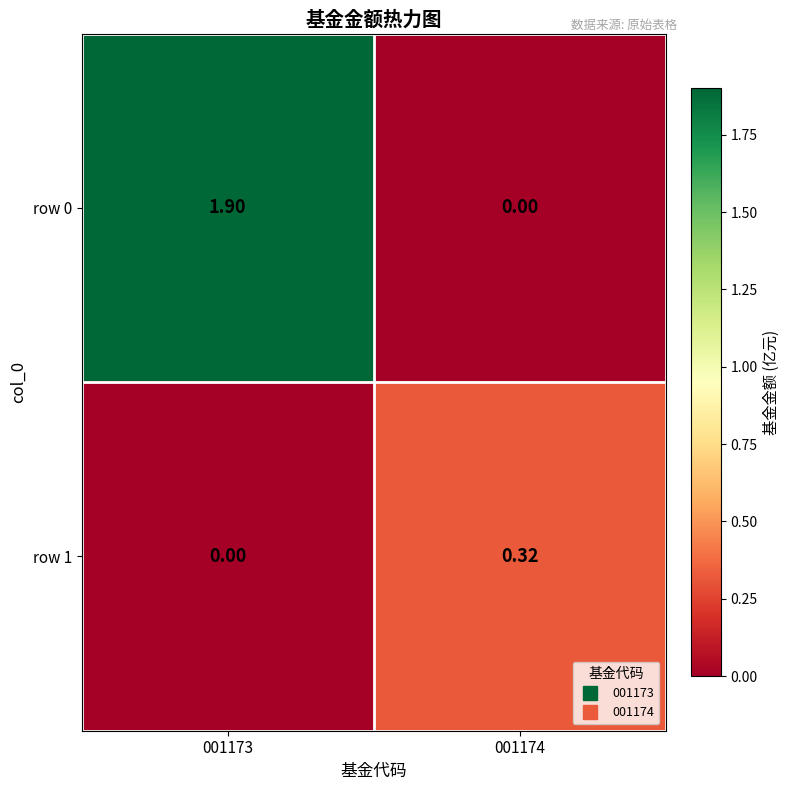

How many distinct data groups are displayed?

2